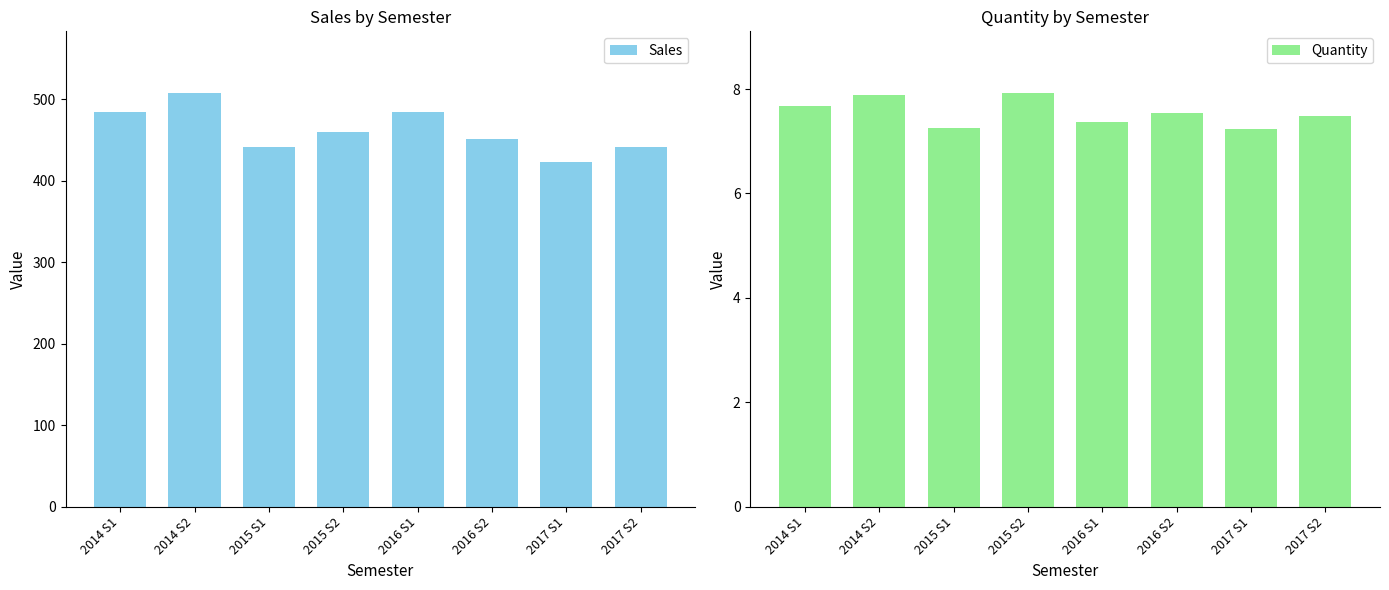

What is the value of the Quantity bar at the 6th from the left?

7.5